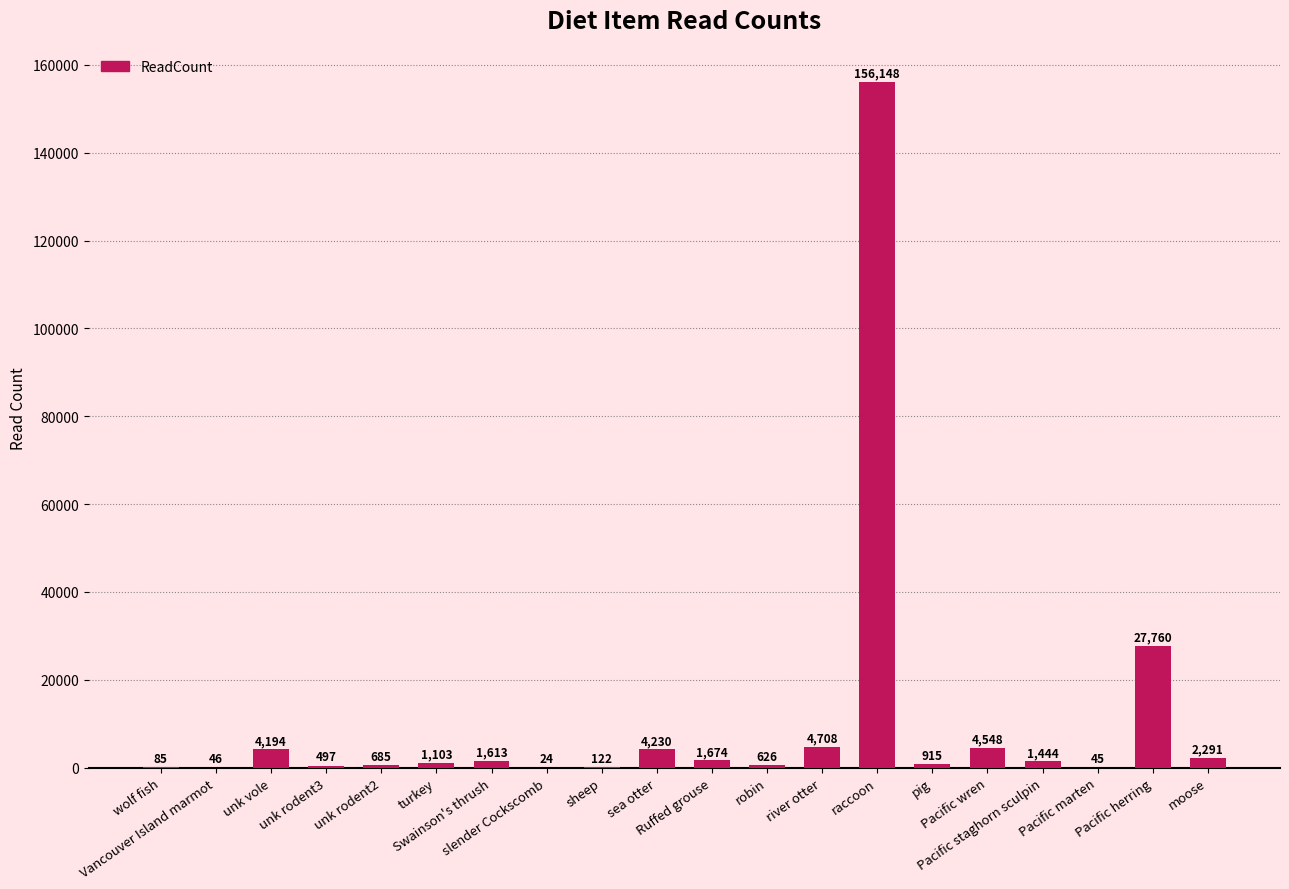

Reading left to right, extract all data points from this chart.

wolf fish=85	Vancouver Island marmot=46	unk vole=4194	unk rodent3=497	unk rodent2=685	turkey=1103	Swainson's thrush=1613	slender Cockscomb=24	sheep=122	sea otter=4230	Ruffed grouse=1674	robin=626	river otter=4708	raccoon=156148	pig=915	Pacific wren=4548	Pacific staghorn sculpin=1444	Pacific marten=45	Pacific herring=27760	moose=2291